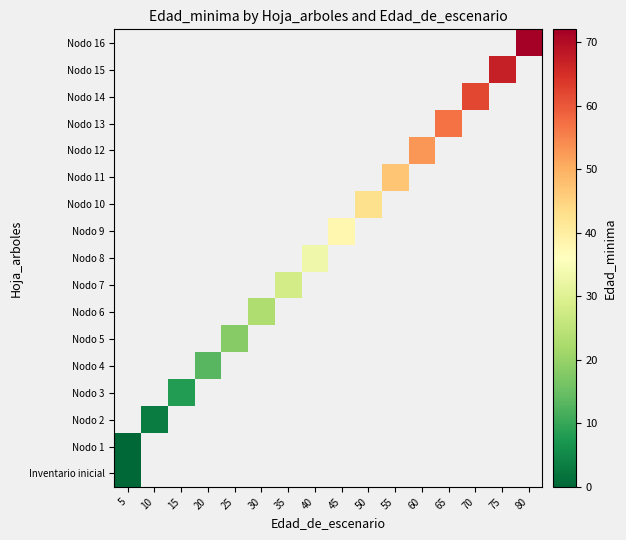

What value does the Nodo 11 series have at 55?

47.0